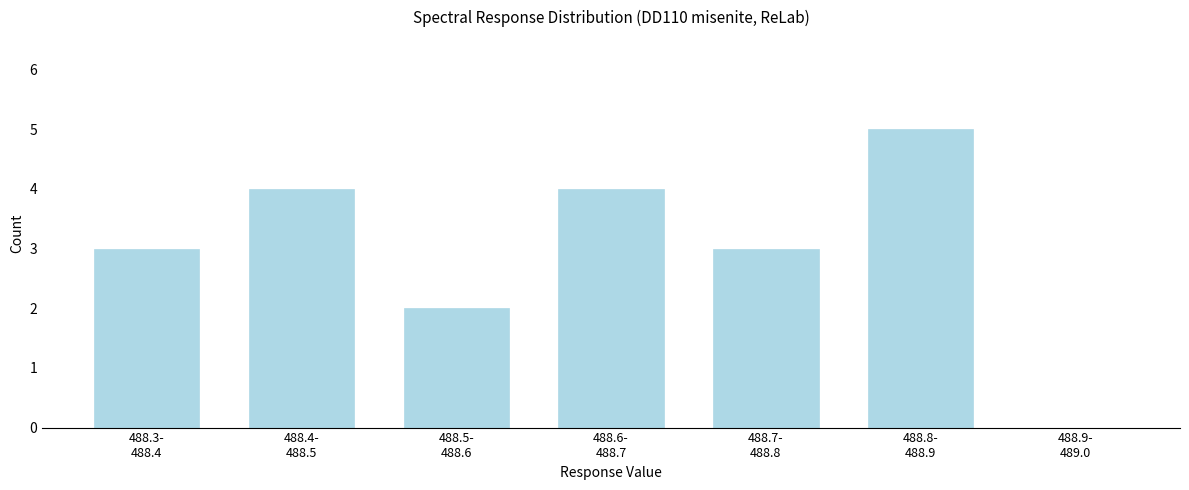

What is the sum of all values?

21